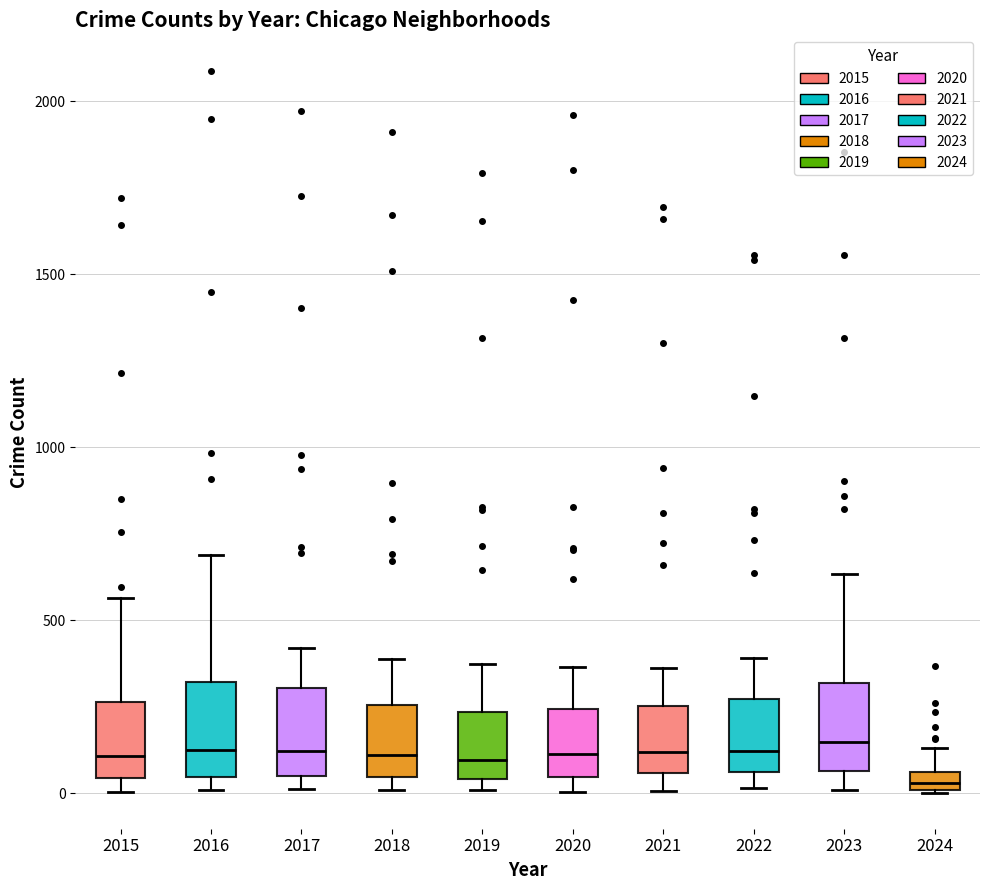

Where is the lower edge of the box at x = 2016 on the y-axis? The values are not printed on the chart, so give them approximately, as read against the axis.

50